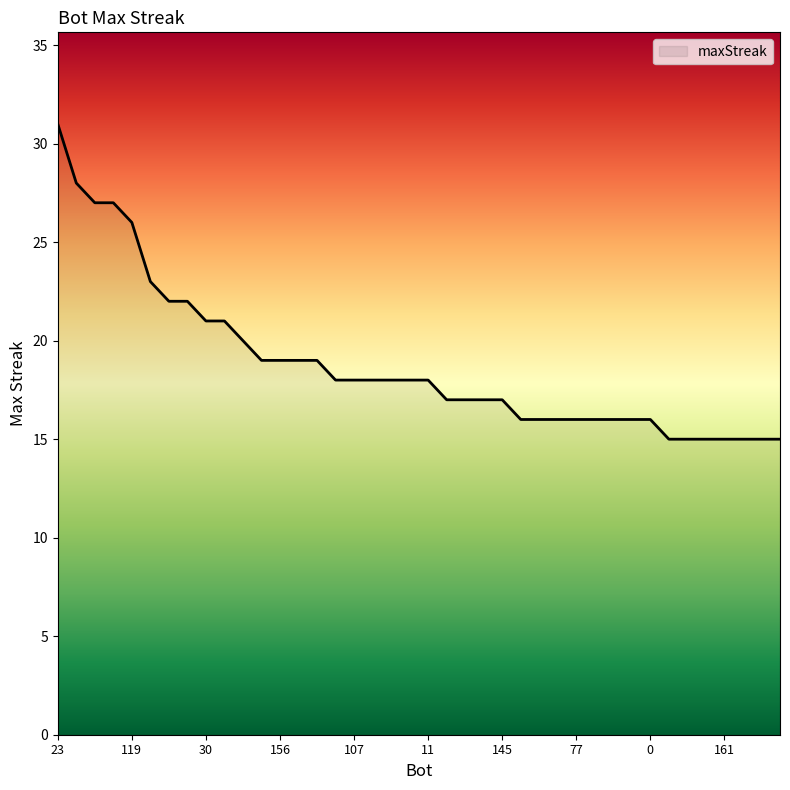

How many categories are shown in the chart?

40